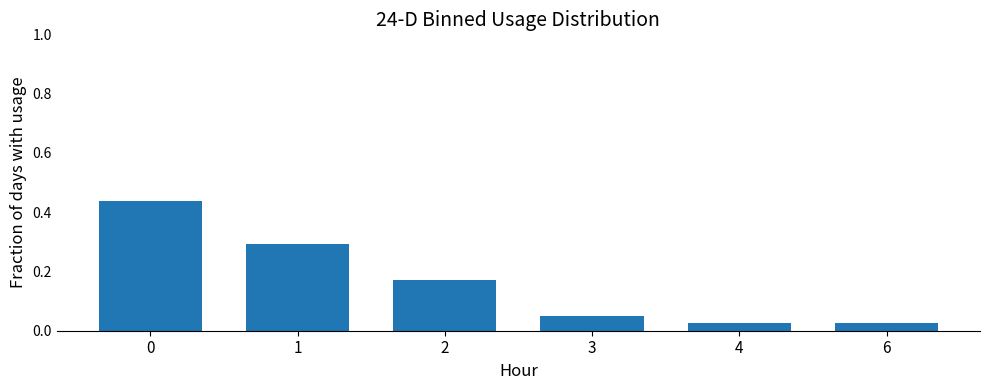

What is the value of the 2nd bar from the left?

0.3